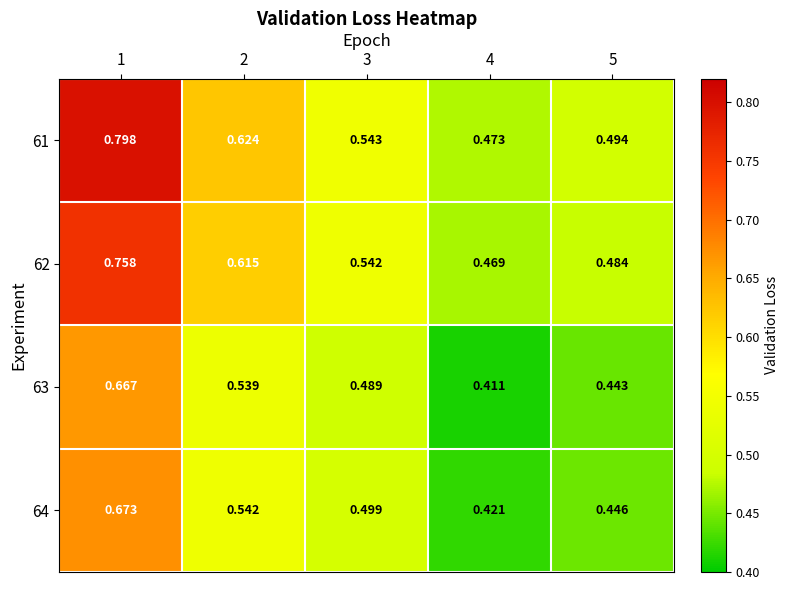

Is the value of 61 at 4 greater than the value of 64 at 2?

No